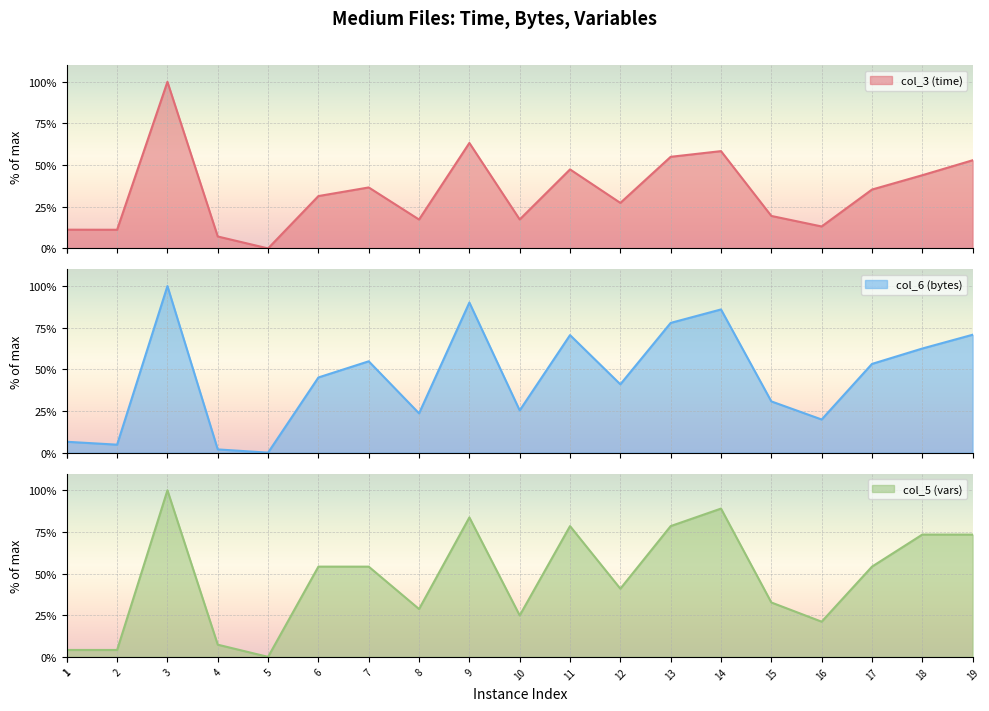

At which category does col_5 (vars) (line) reach its first local peak?

3